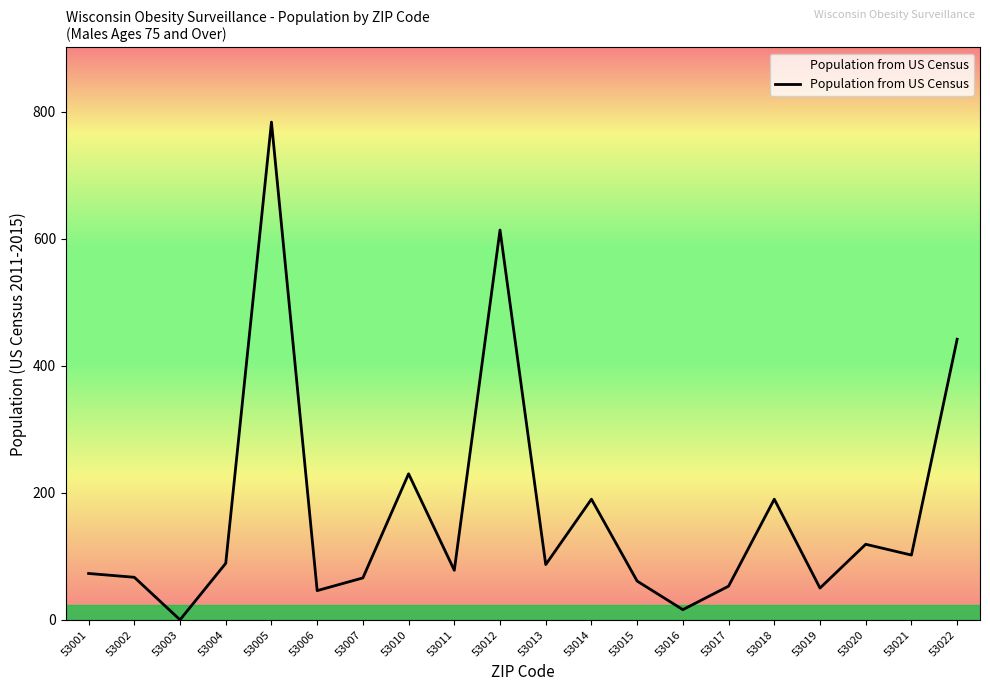

Does the chart have visible grid lines?

No